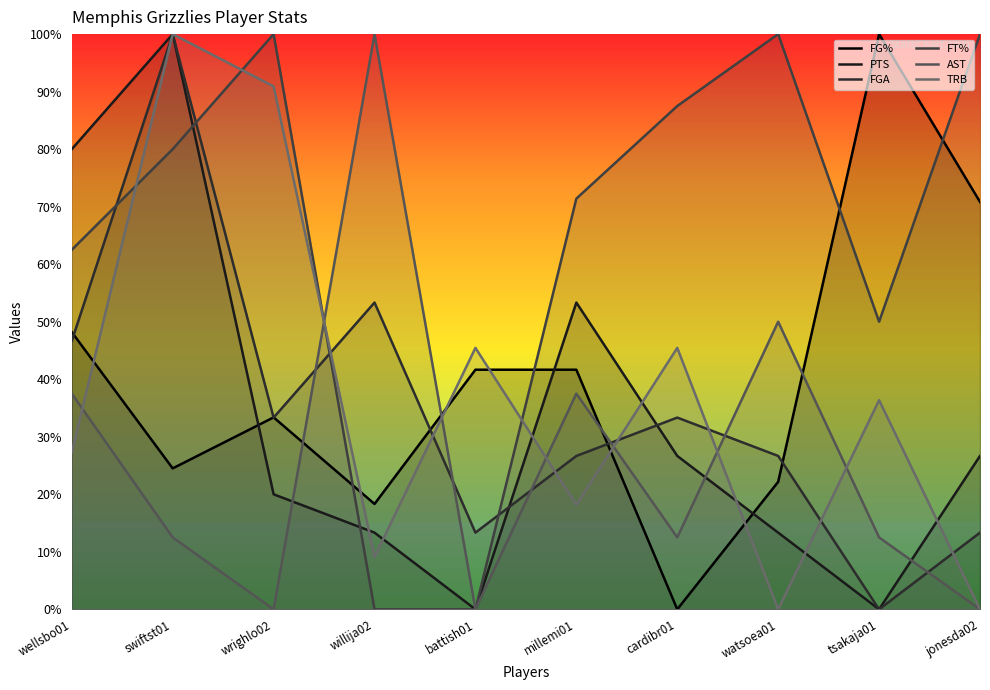

How many interior local valleys does the FG% series have?

3